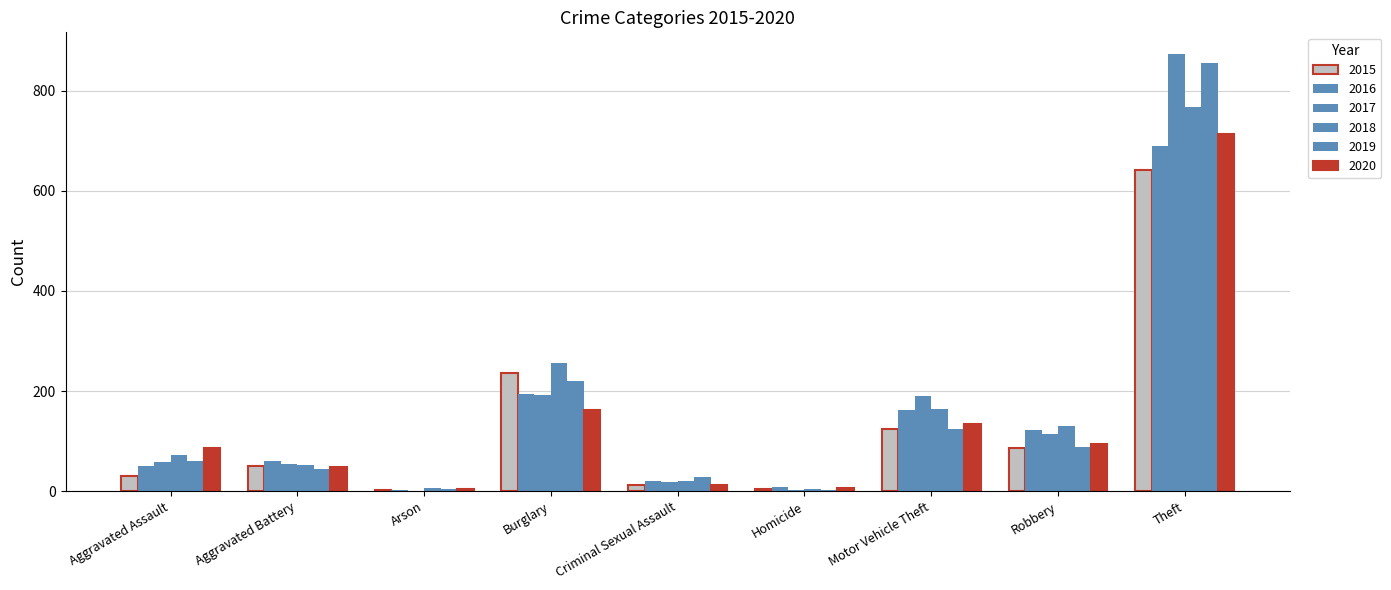

Reading left to right, extract all data points from this chart.

2015: Aggravated Assault=31	Aggravated Battery=50	Arson=3	Burglary=236	Criminal Sexual Assault=13	Homicide=4	Motor Vehicle Theft=125	Robbery=87	Theft=641
2016: Aggravated Assault=50	Aggravated Battery=60	Arson=3	Burglary=194	Criminal Sexual Assault=20	Homicide=8	Motor Vehicle Theft=163	Robbery=123	Theft=689
2017: Aggravated Assault=59	Aggravated Battery=54	Arson=1	Burglary=192	Criminal Sexual Assault=19	Homicide=2	Motor Vehicle Theft=191	Robbery=115	Theft=873
2018: Aggravated Assault=72	Aggravated Battery=52	Arson=6	Burglary=257	Criminal Sexual Assault=20	Homicide=5	Motor Vehicle Theft=164	Robbery=130	Theft=767
2019: Aggravated Assault=61	Aggravated Battery=45	Arson=5	Burglary=221	Criminal Sexual Assault=29	Homicide=3	Motor Vehicle Theft=125	Robbery=89	Theft=855
2020: Aggravated Assault=87	Aggravated Battery=48	Arson=4	Burglary=163	Criminal Sexual Assault=12	Homicide=6	Motor Vehicle Theft=134	Robbery=94	Theft=713